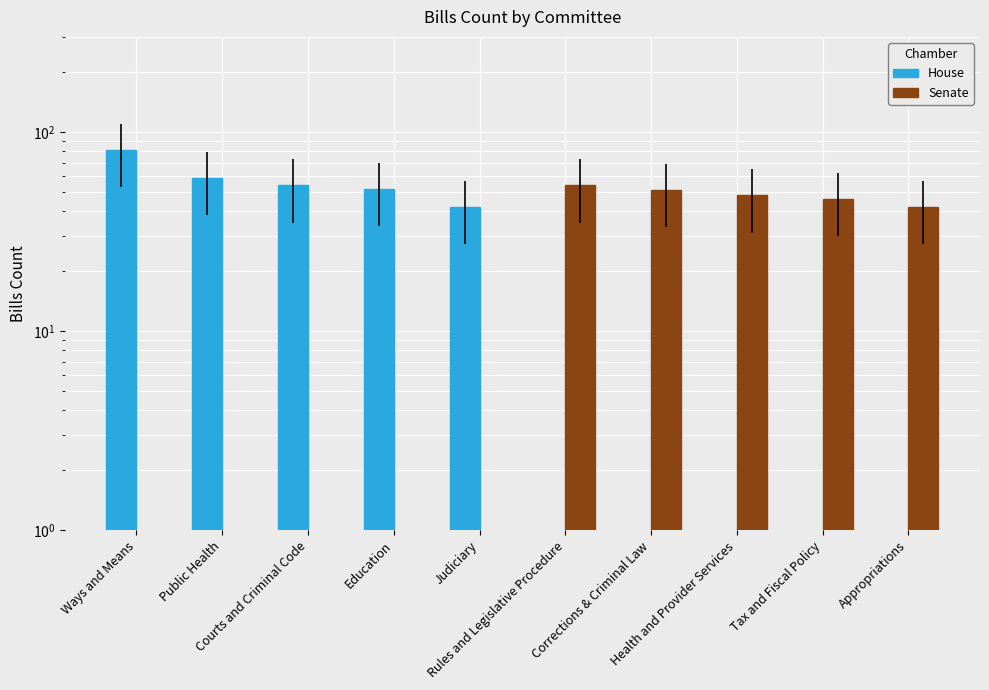

Where does the House series first go above 42?

Ways and Means